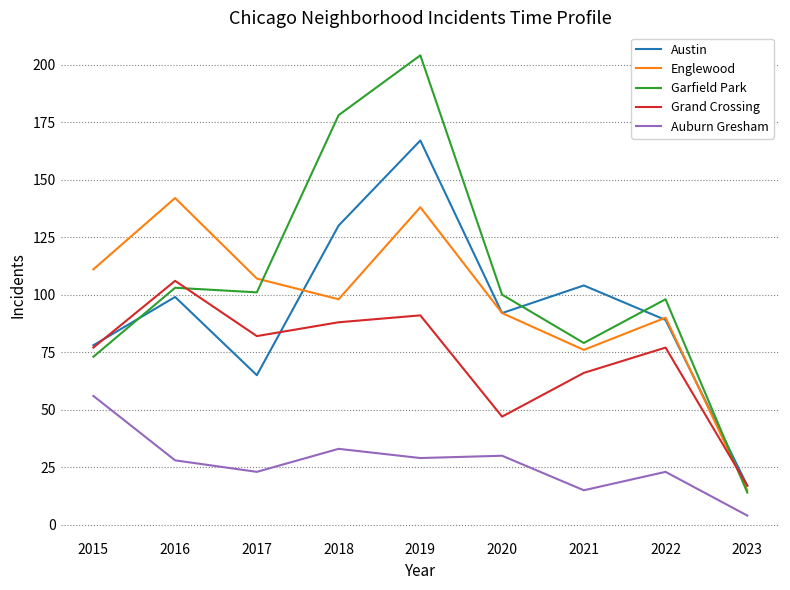

Is this an area chart (filled region under the line)?

No